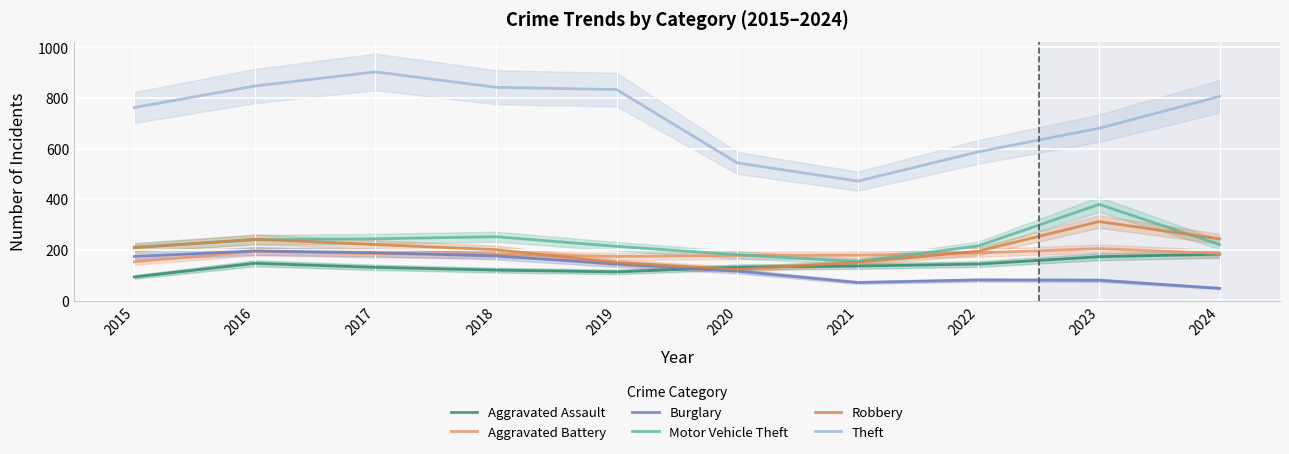

True or false: Aggravated Assault has more than 1 points higher than both neighbors.

False